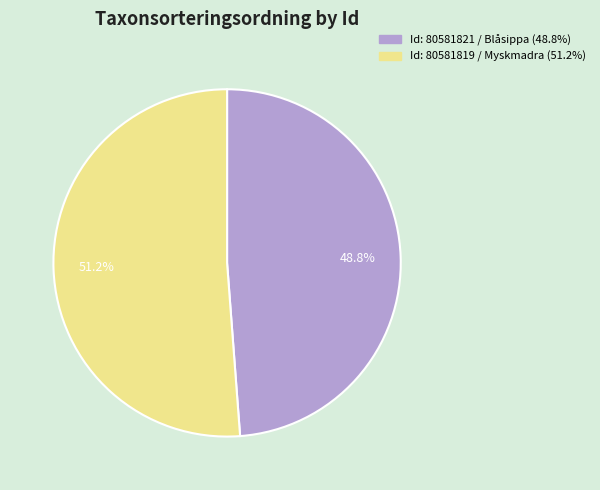

How many slices are in this pie chart?

2